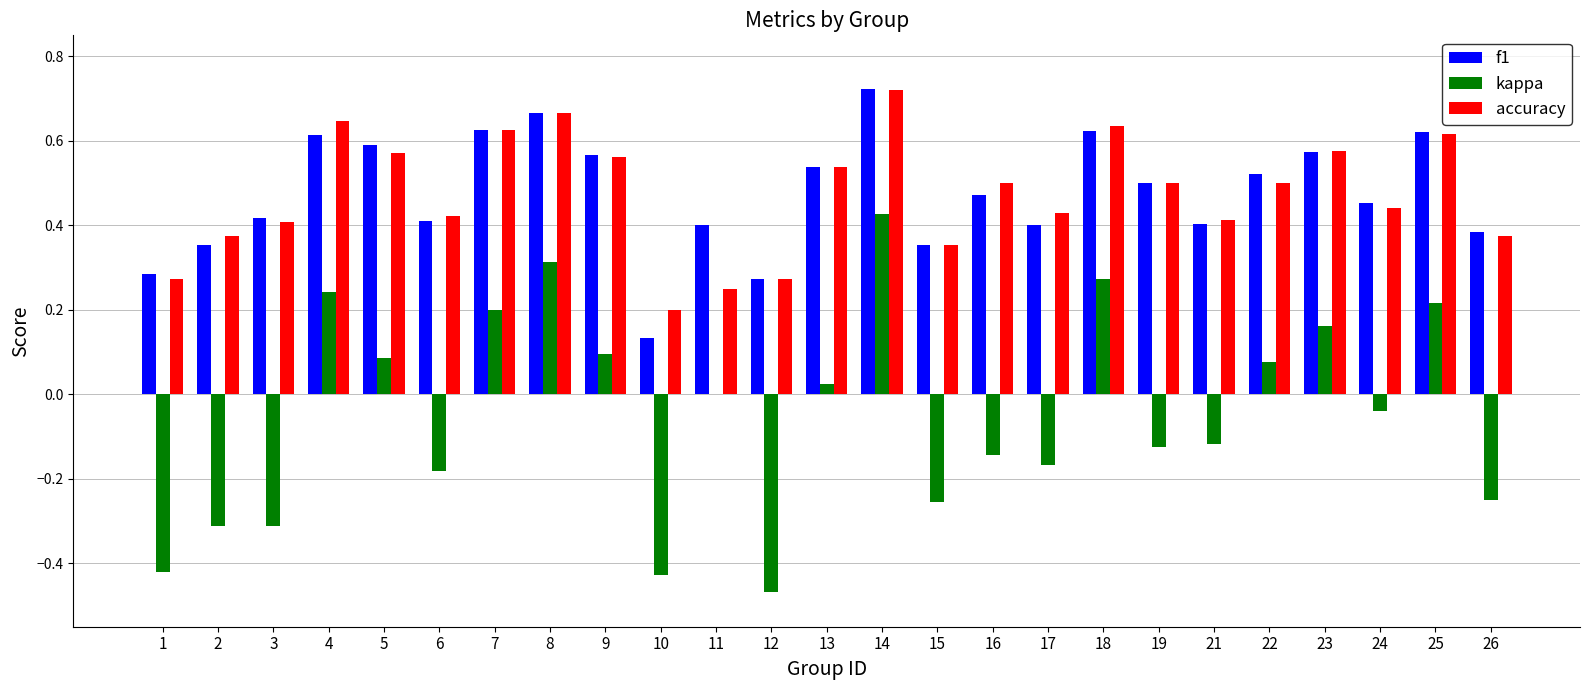

Which series changed the most between 18 and 26?

kappa